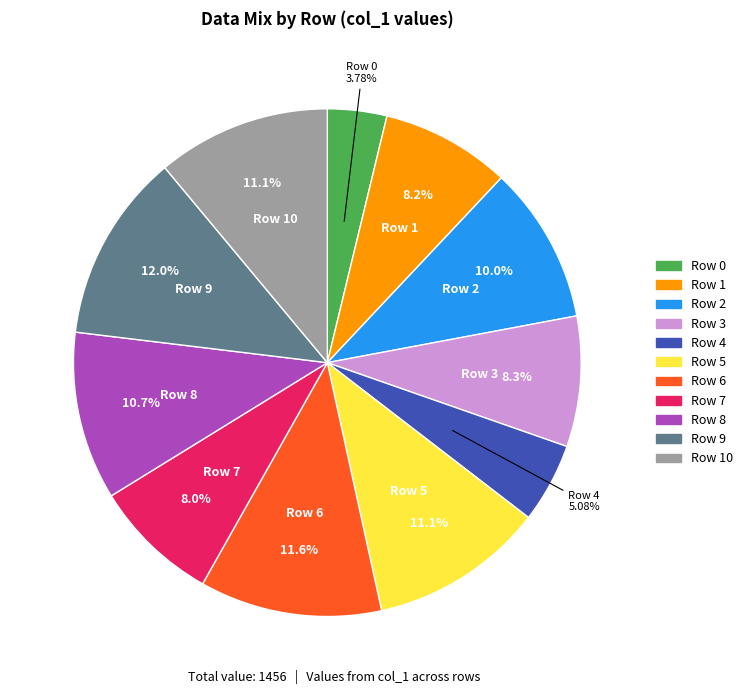

Does any single category account for the majority?

No